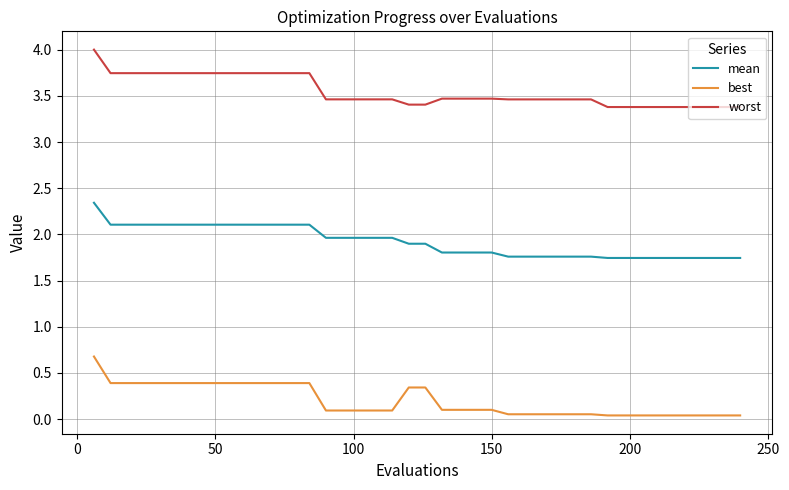

Which series has the widest spread of values?

best